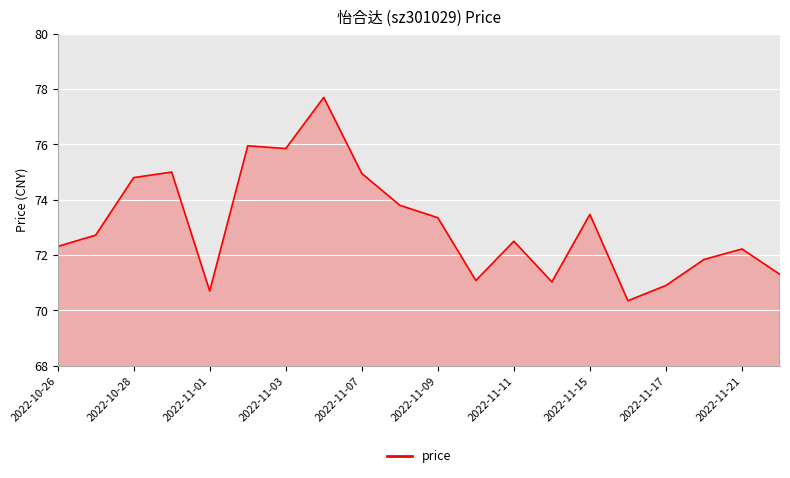

What is the greatest value displayed?

77.7